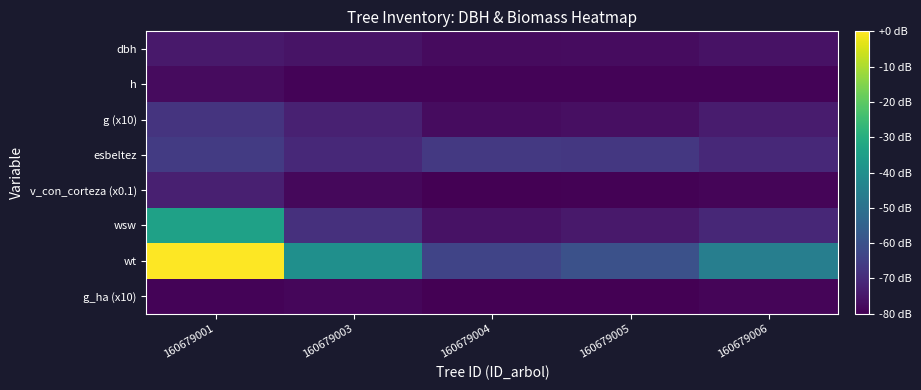

Which category has the lowest value across all series?

160679004